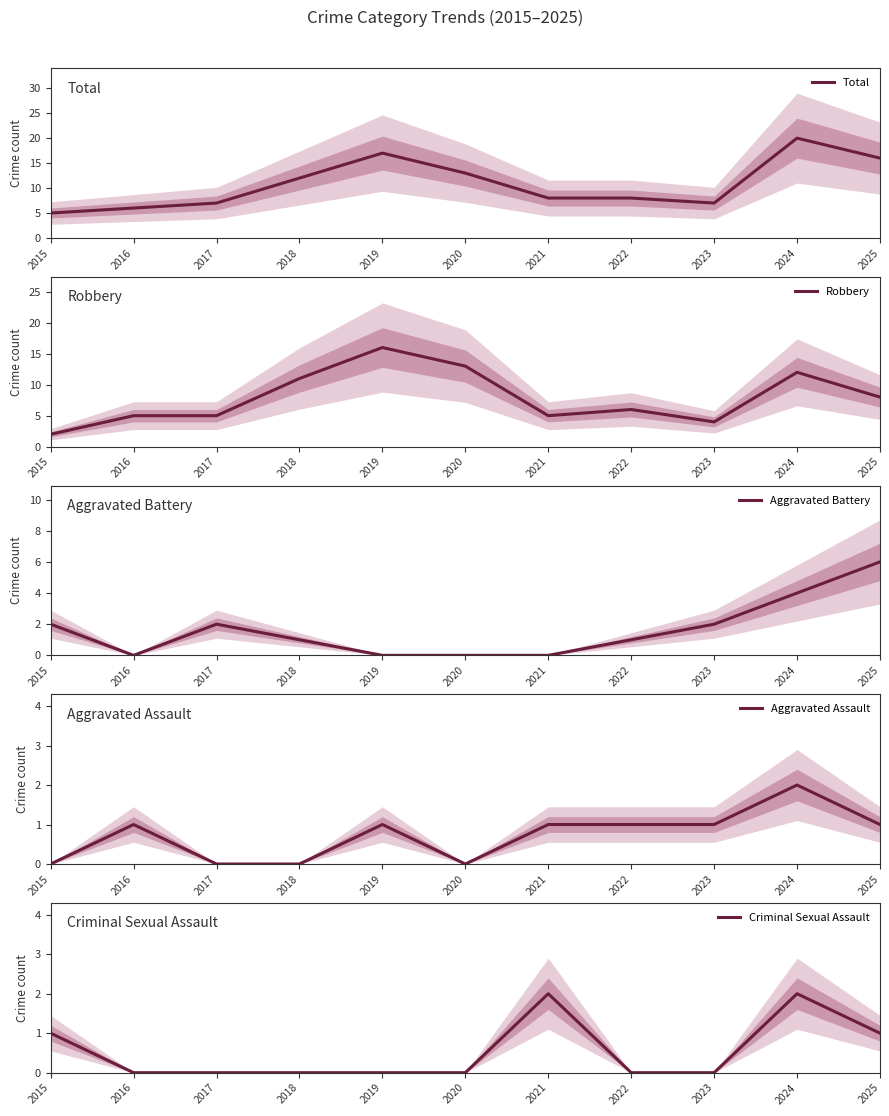

What is the sum of the Aggravated Battery values at 2017 and 2016?

2